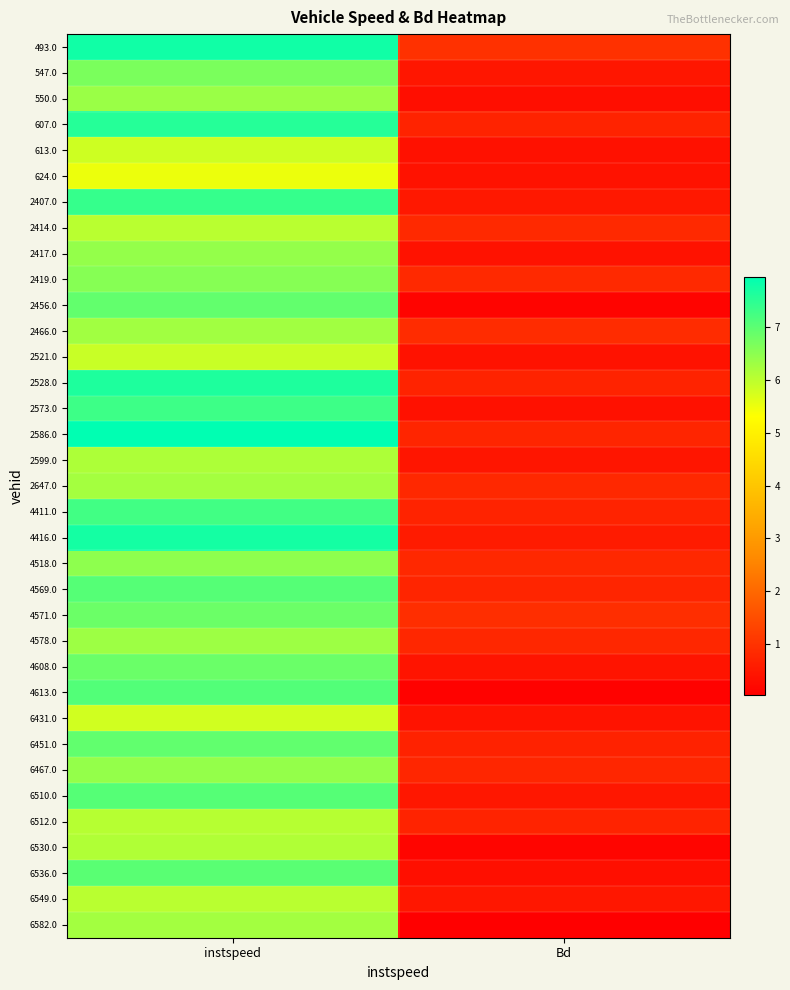

Reading left to right, extract all data points from this chart.

493.0: instspeed=7.8	Bd=1.0
547.0: instspeed=6.7	Bd=0.5
550.0: instspeed=6.4	Bd=0.3
607.0: instspeed=7.5	Bd=0.7
613.0: instspeed=5.8	Bd=0.4
624.0: instspeed=5.5	Bd=0.4
2407.0: instspeed=7.4	Bd=0.5
2414.0: instspeed=6.0	Bd=0.8
2417.0: instspeed=6.4	Bd=0.4
2419.0: instspeed=6.5	Bd=0.8
2456.0: instspeed=6.9	Bd=0.1
2466.0: instspeed=6.3	Bd=0.9
2521.0: instspeed=5.9	Bd=0.4
2528.0: instspeed=7.6	Bd=0.7
2573.0: instspeed=7.3	Bd=0.4
2586.0: instspeed=8.0	Bd=0.8
2599.0: instspeed=6.1	Bd=0.4
2647.0: instspeed=6.2	Bd=0.8
4411.0: instspeed=7.3	Bd=0.7
4416.0: instspeed=7.7	Bd=0.6
4518.0: instspeed=6.5	Bd=0.8
4569.0: instspeed=7.1	Bd=0.7
4571.0: instspeed=6.8	Bd=0.9
4578.0: instspeed=6.3	Bd=0.8
4608.0: instspeed=6.8	Bd=0.4
4613.0: instspeed=7.1	Bd=0.1
6431.0: instspeed=5.8	Bd=0.4
6451.0: instspeed=6.9	Bd=0.7
6467.0: instspeed=6.4	Bd=0.8
6510.0: instspeed=7.1	Bd=0.5
6512.0: instspeed=6.1	Bd=0.7
6530.0: instspeed=6.1	Bd=0.2
6536.0: instspeed=7.0	Bd=0.3
6549.0: instspeed=6.0	Bd=0.5
6582.0: instspeed=6.3	Bd=0.0